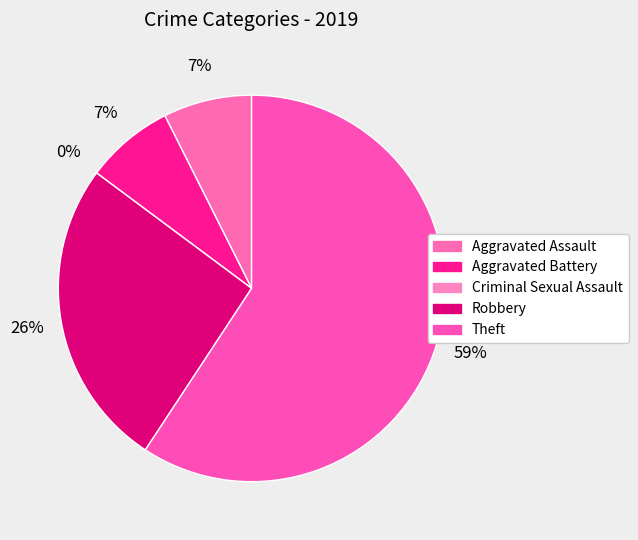

Combined, what portion of the pie is Aggravated Battery and Theft?

66.7%